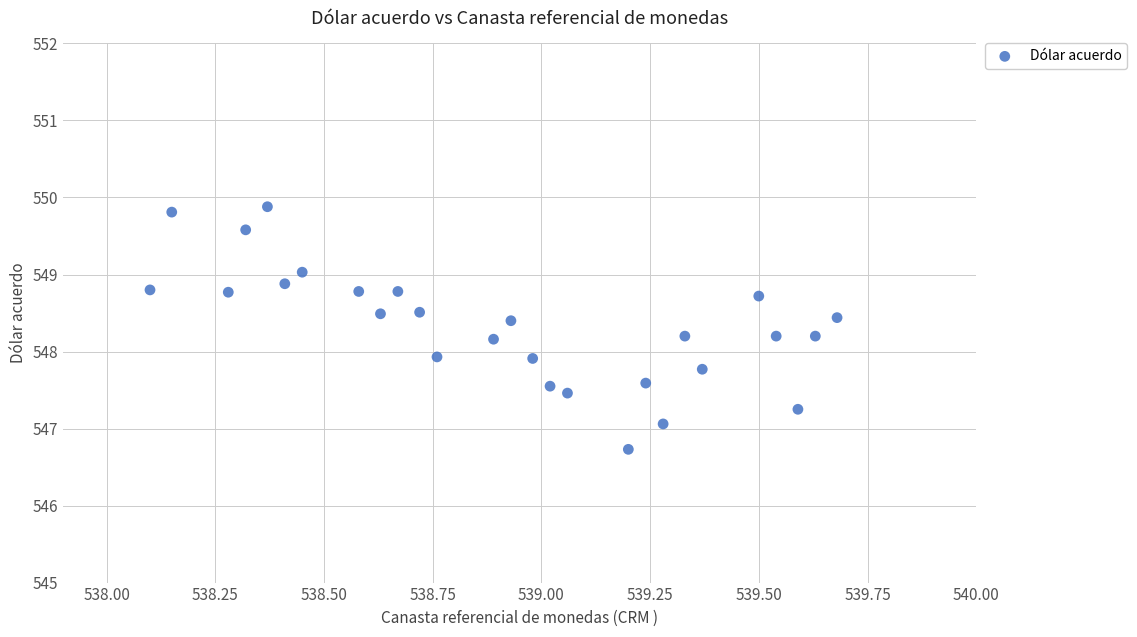

What is the range of X values (max minus min)?

1.6